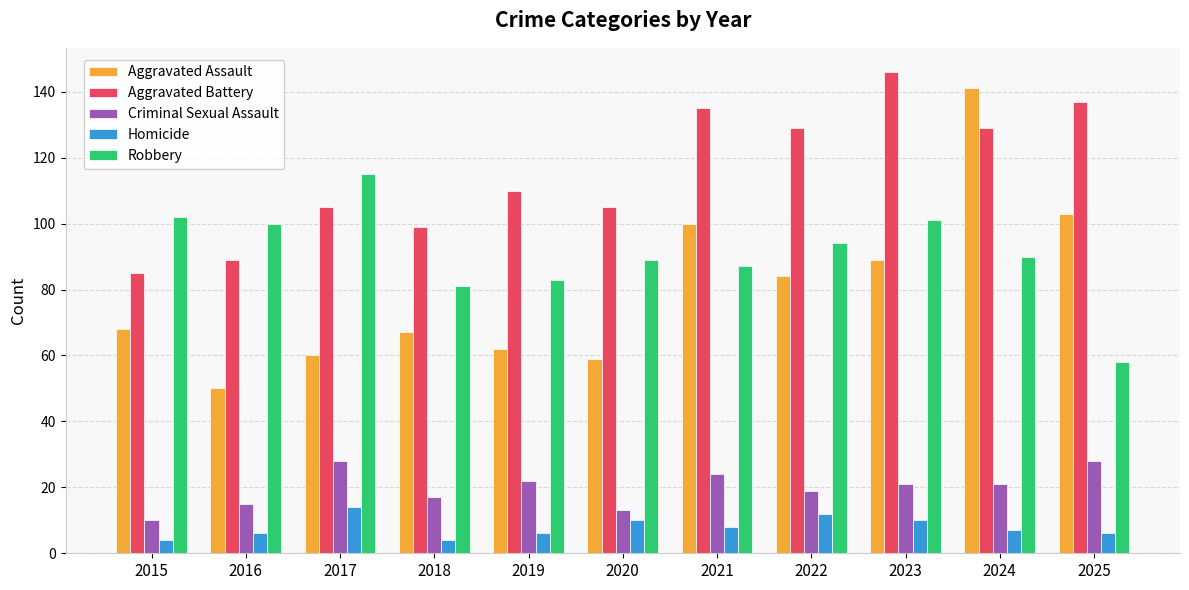

Which series has the largest range (max minus min)?

Aggravated Assault